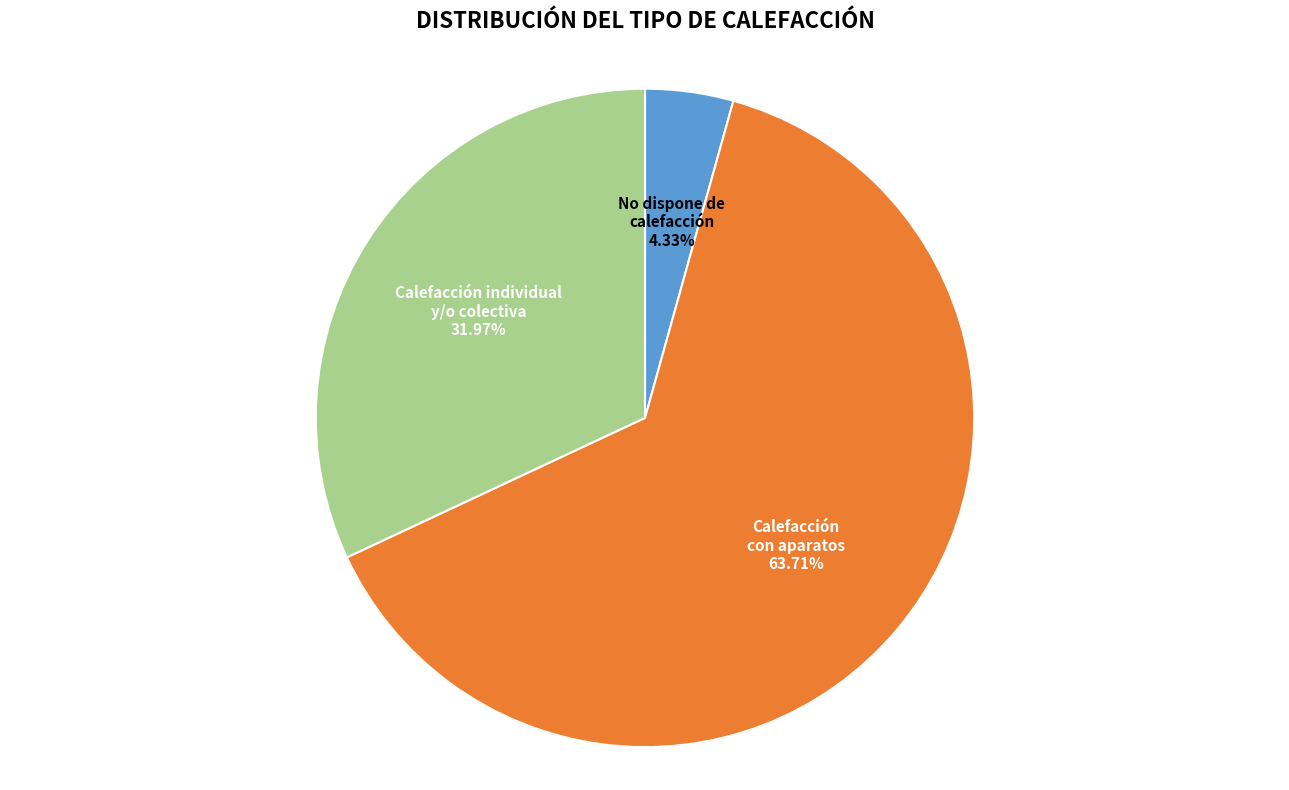

To the nearest percent, what is the difference between the No dispone de calefacción and Calefacción individual y/o colectiva slice percentages?

28%